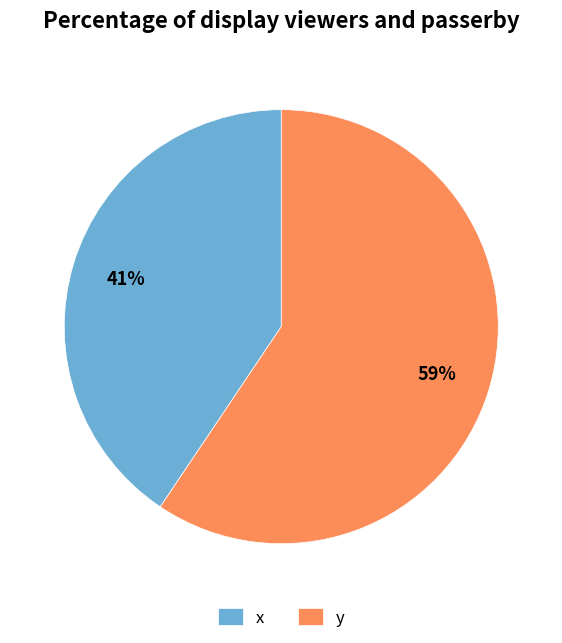

To the nearest percent, what percentage of the pie is y?

59%